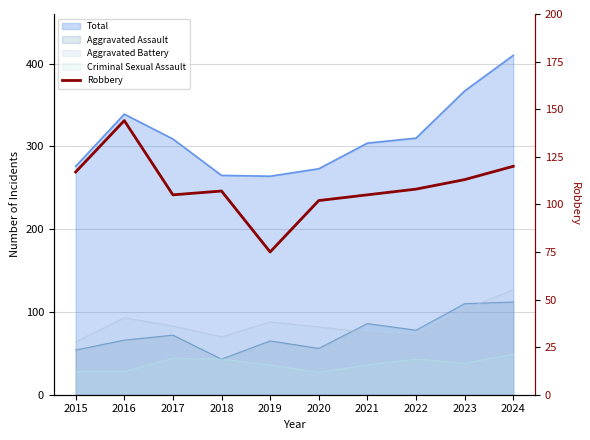

Rank the categories by value from lowest to highest.

2019, 2020, 2017, 2021, 2018, 2022, 2023, 2015, 2024, 2016